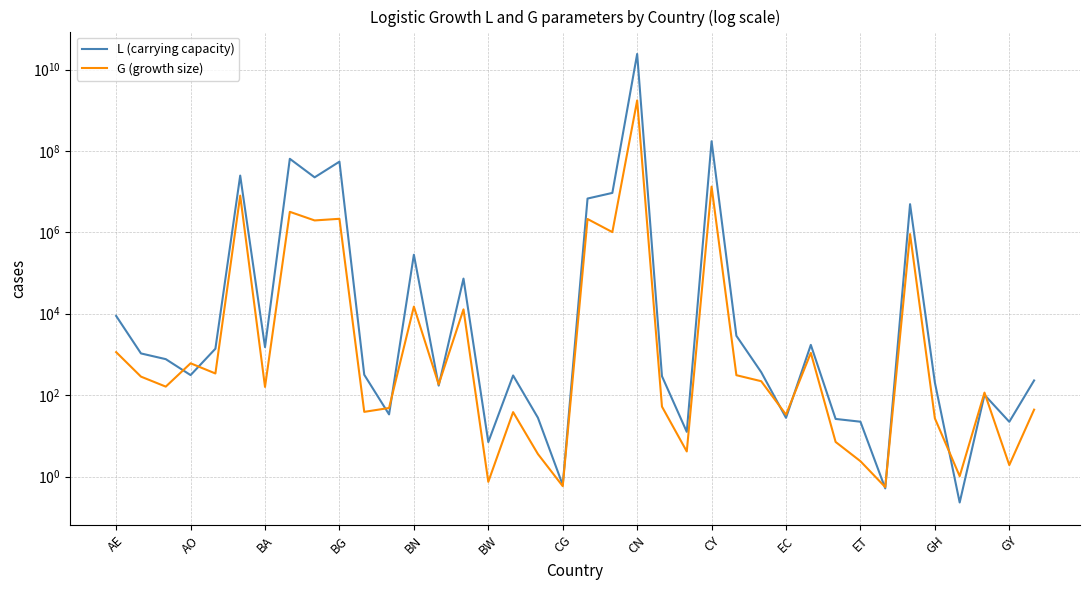

What are all the series names shown in the legend?

L (carrying capacity), G (growth size)